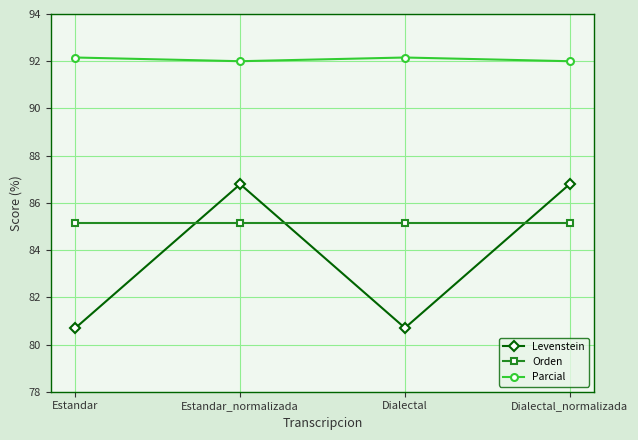

The Levenstein series shows 86.8 at Estandar_normalizada. True or false?

True